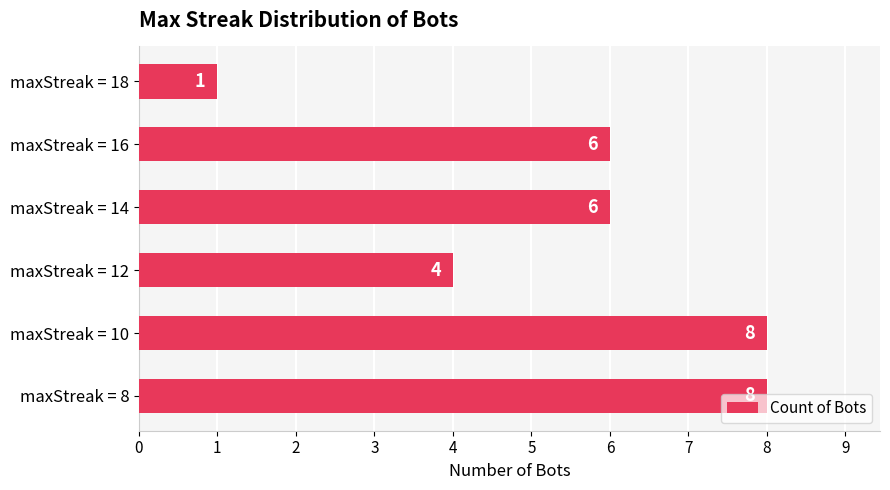

Approximately how many times larger is the value at maxStreak = 12 compared to maxStreak = 10?

0.5